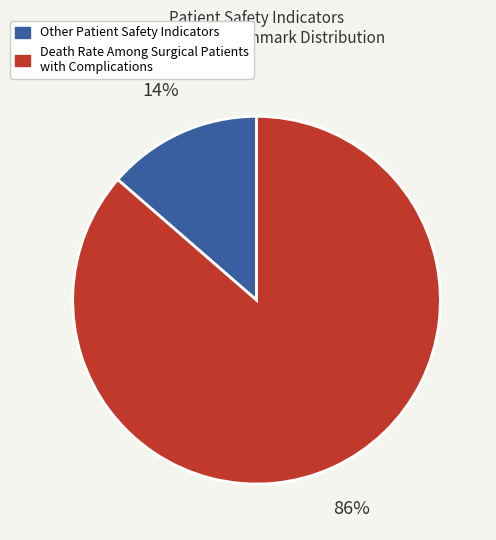

How many slices are in this pie chart?

2